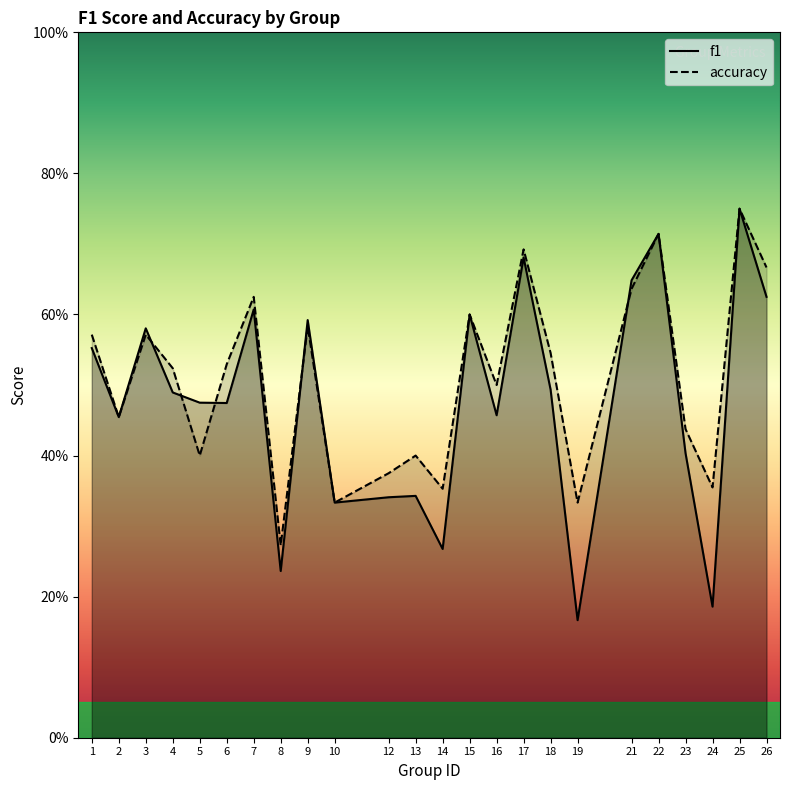

How many interior local peaks does the f1 series have?

8